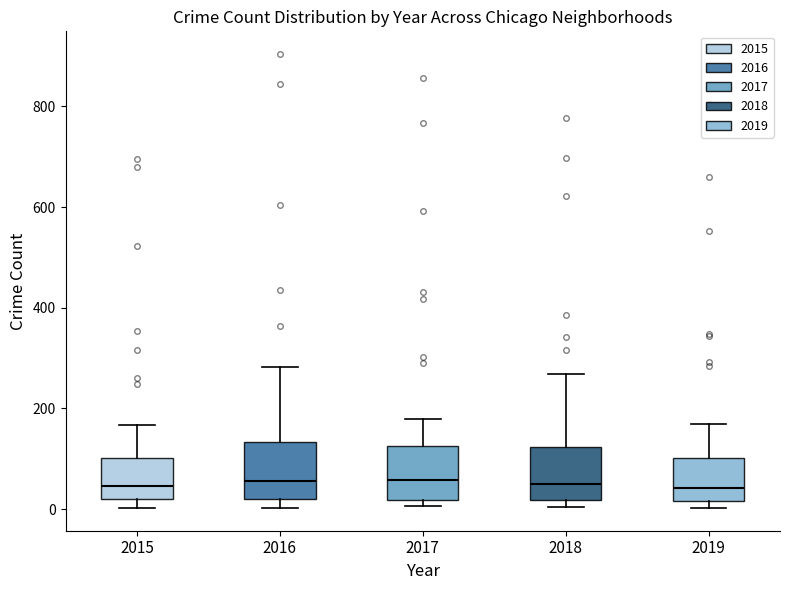

Where is the upper edge of the box at x = 2017 on the y-axis? The values are not printed on the chart, so give them approximately, as read against the axis.

120